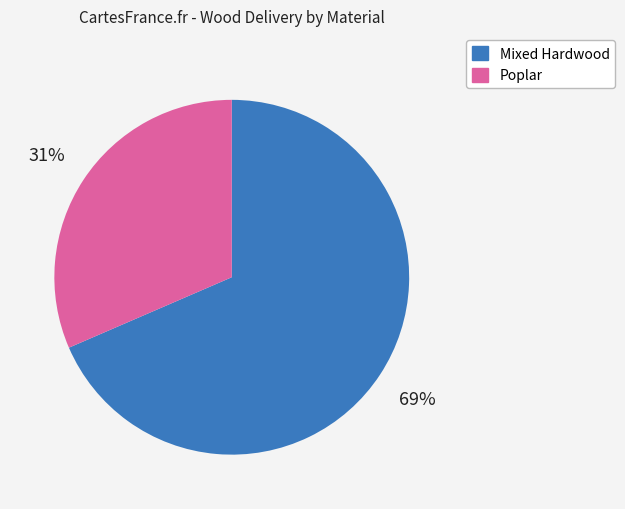

To the nearest percent, what is the average slice percentage?

50%